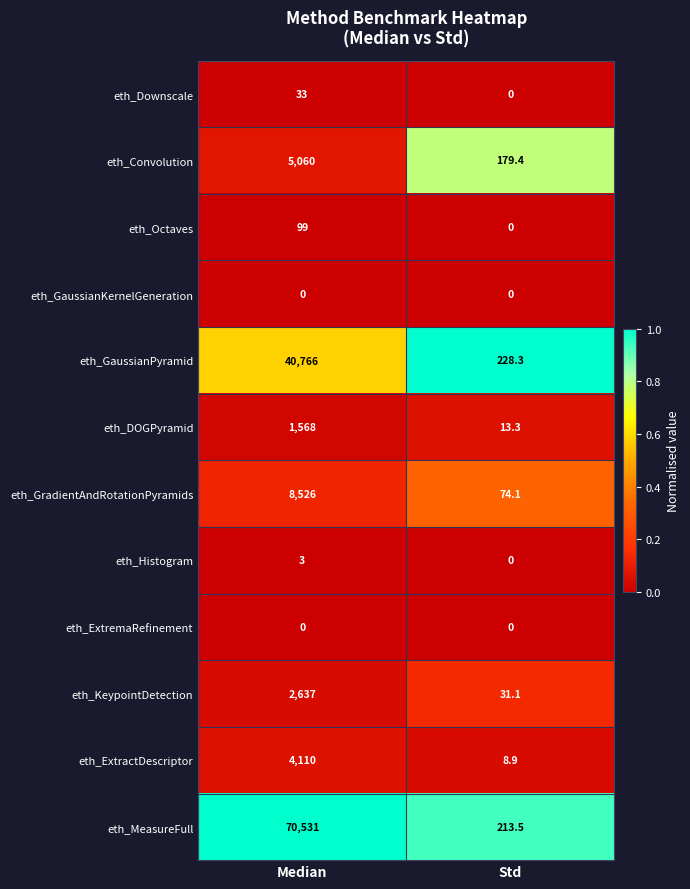

How many values in eth_Downscale are above zero?

1